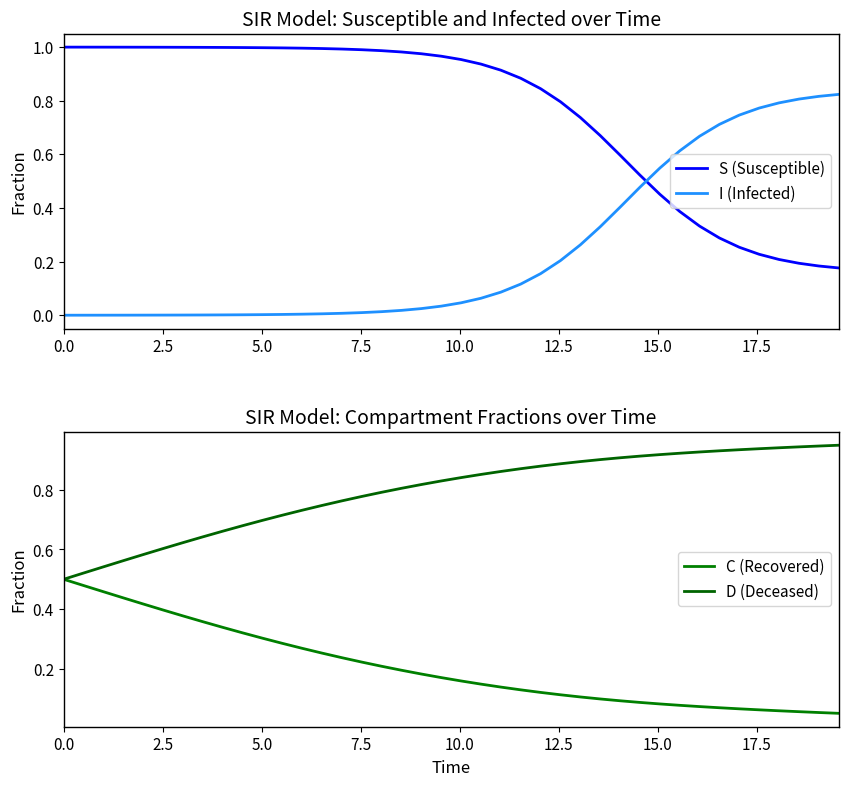

How many intersections are there between S (Susceptible) and D (Deceased)?

1